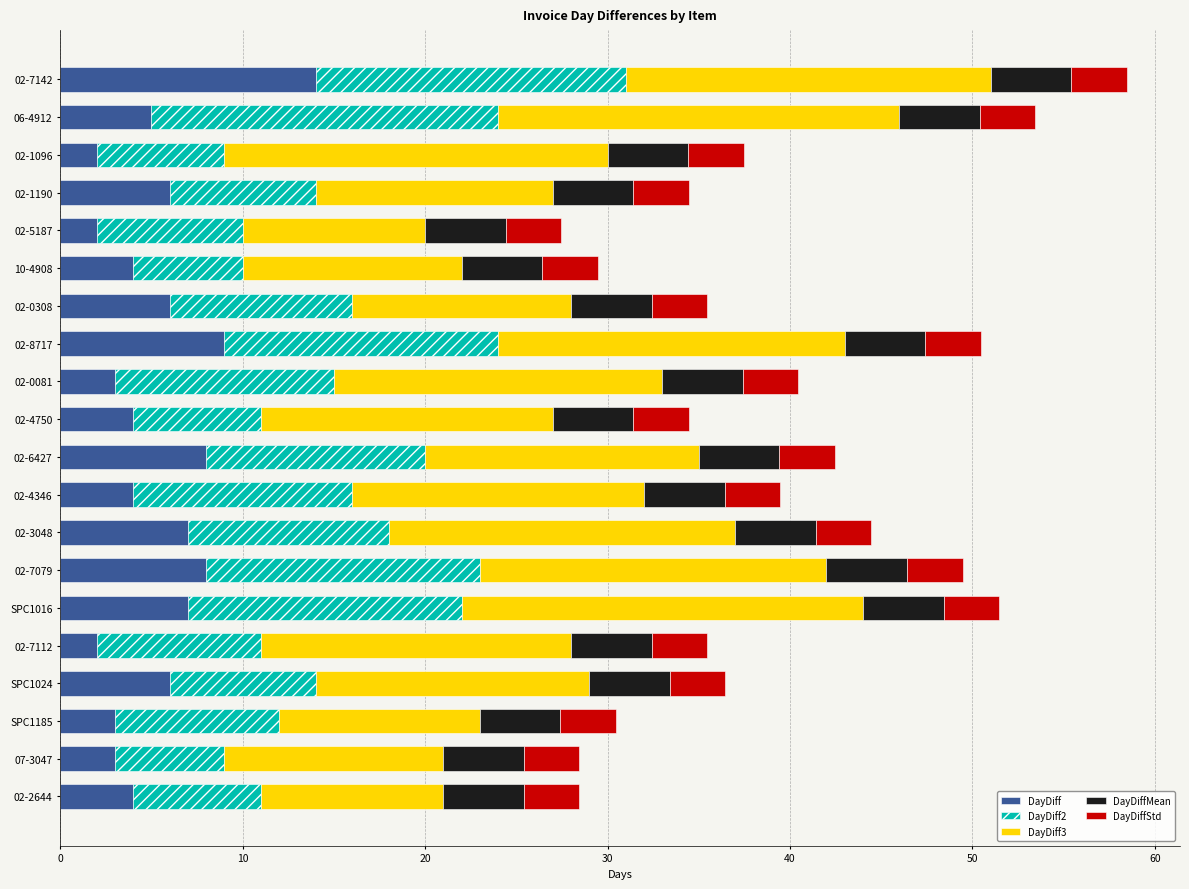

What is the total value across all series at 02-5187?

27.5